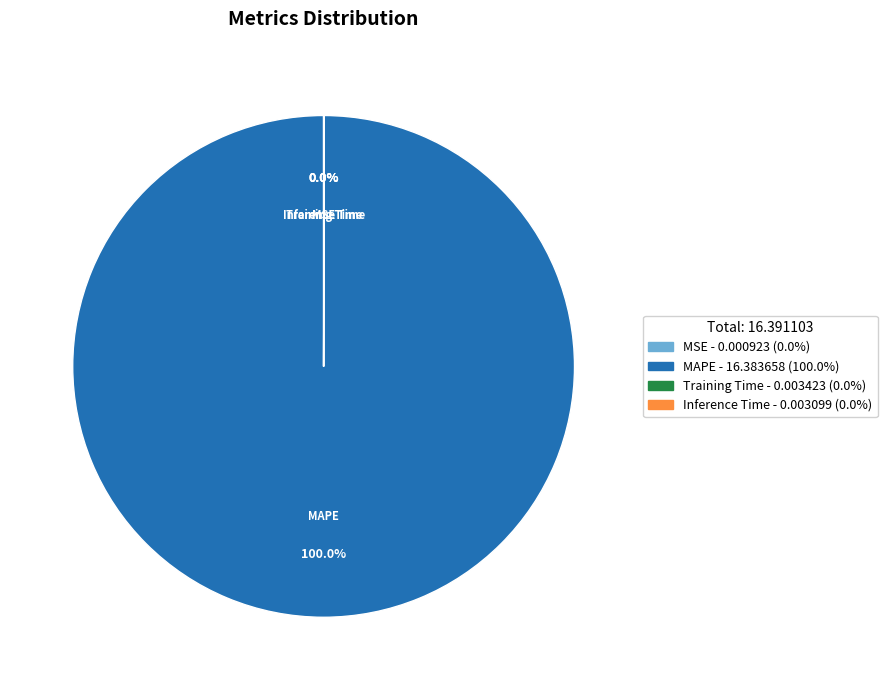

Which category has the biggest portion of the pie?

MAPE